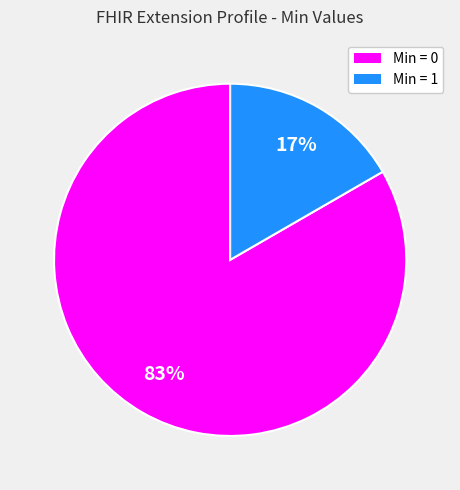

To the nearest percent, what is the average slice percentage?

50%